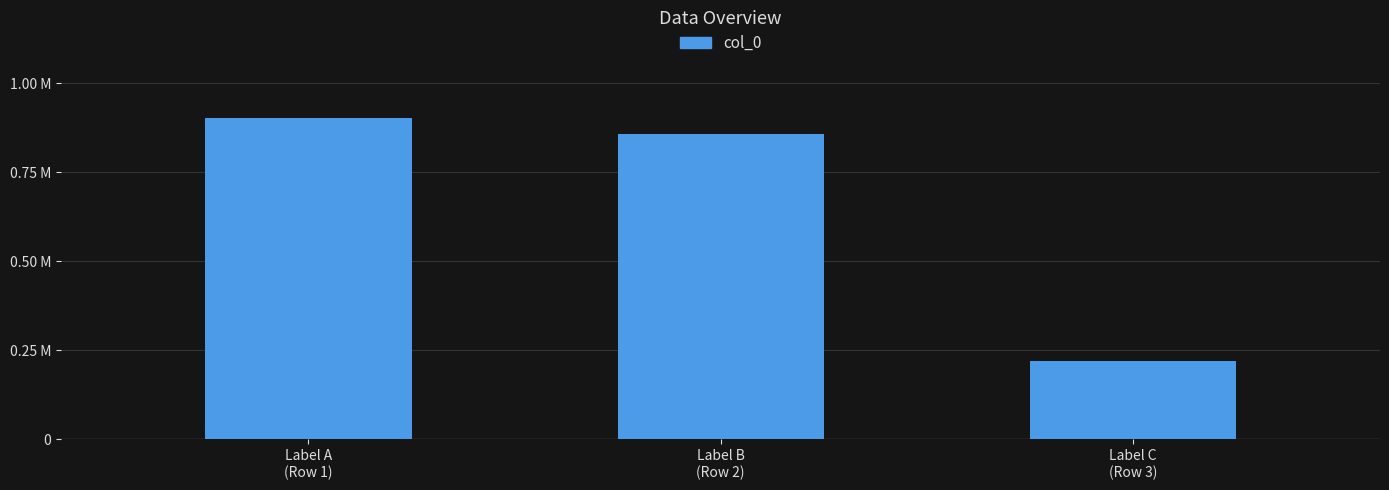

What is the maximum value shown in the chart?

903993